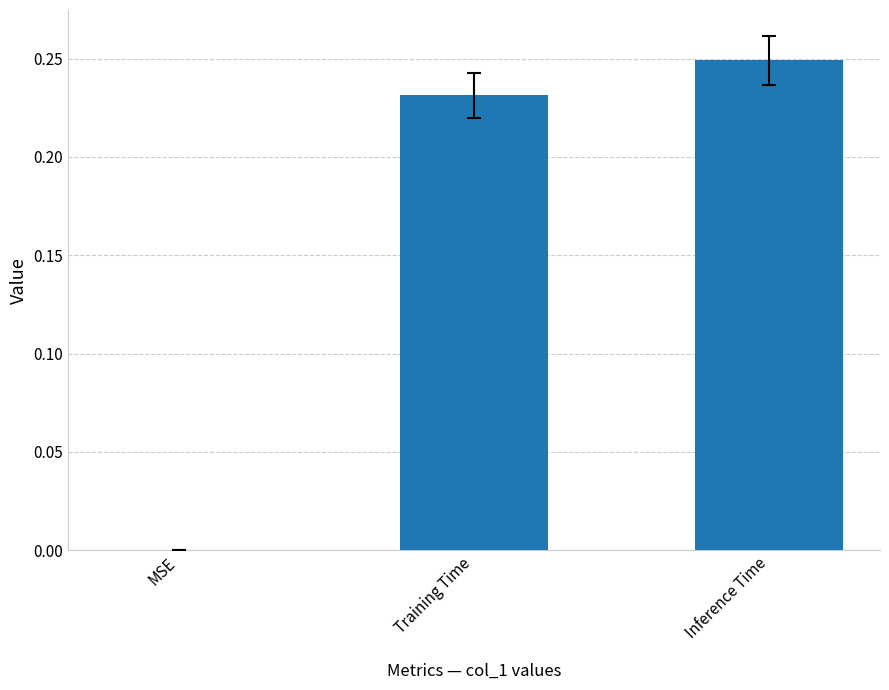

Which label corresponds to the largest value in the chart?

Inference Time